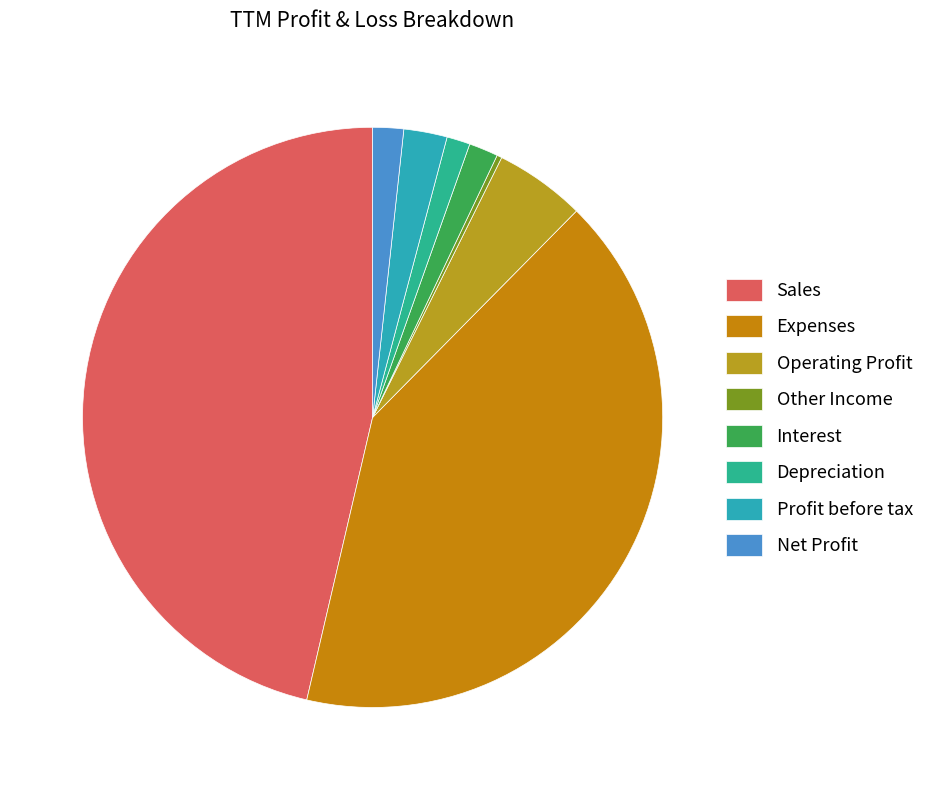

Which has a higher value, Depreciation or Other Income?

Depreciation